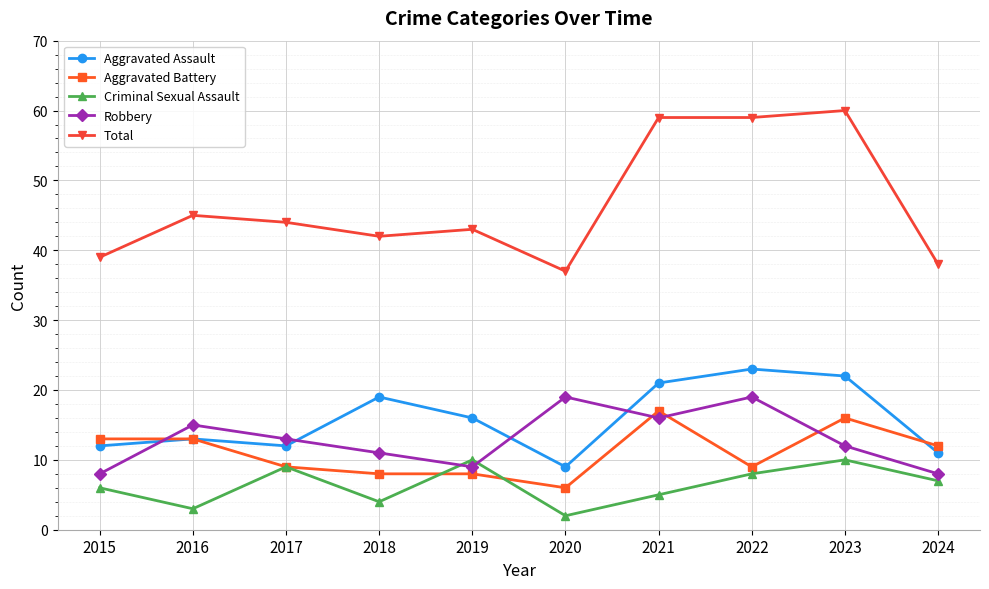

What is the minimum value for Robbery?

8